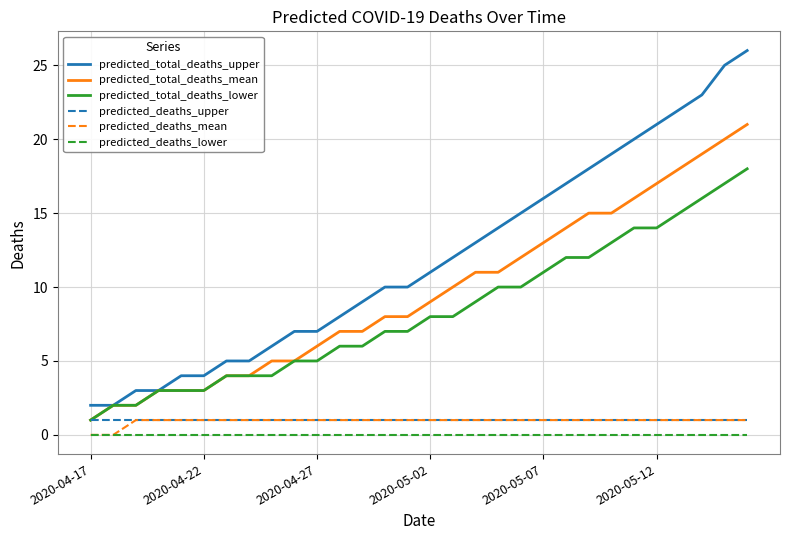

What is the greatest value displayed?

26